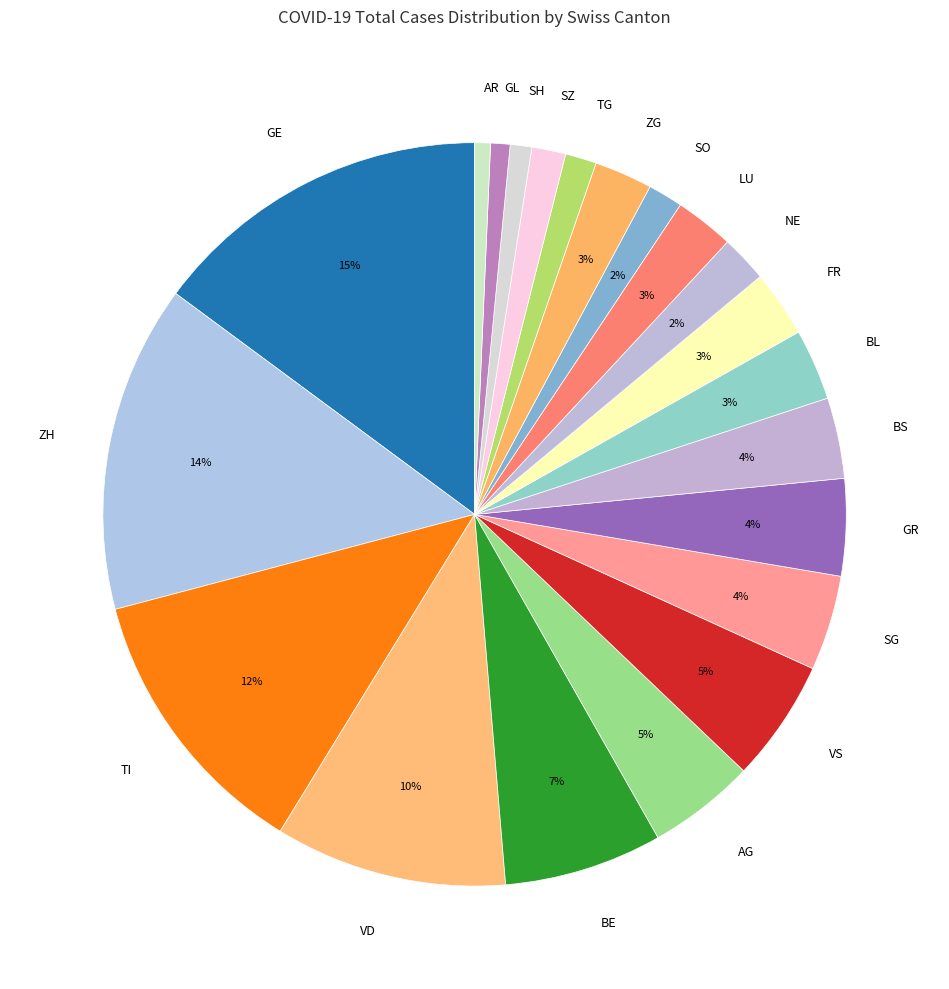

To the nearest percent, what is the difference between the largest and smallest slice percentages?

14%